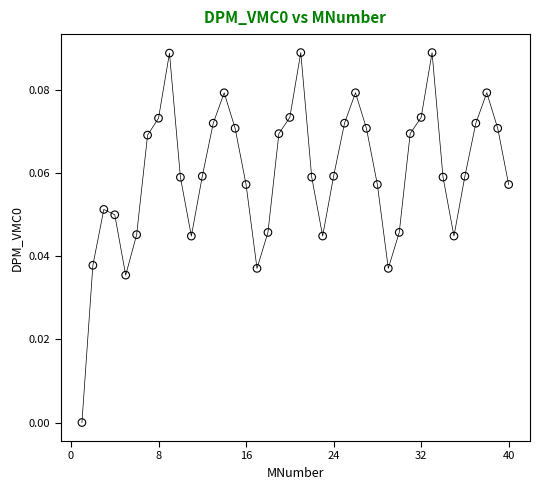

What is the range of X values (max minus min)?

39.0